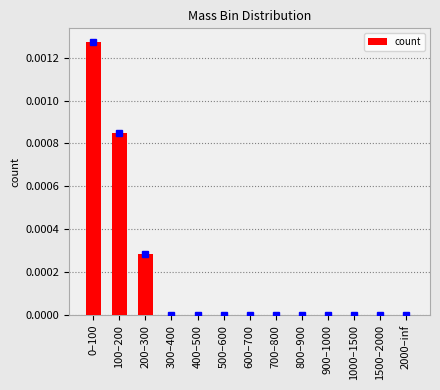

True or false: the data shows 0.0 at 900–1000.

True